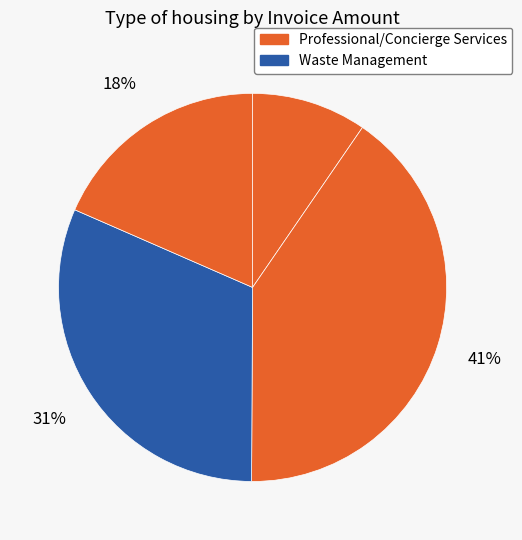

How many segments does this pie chart have?

4